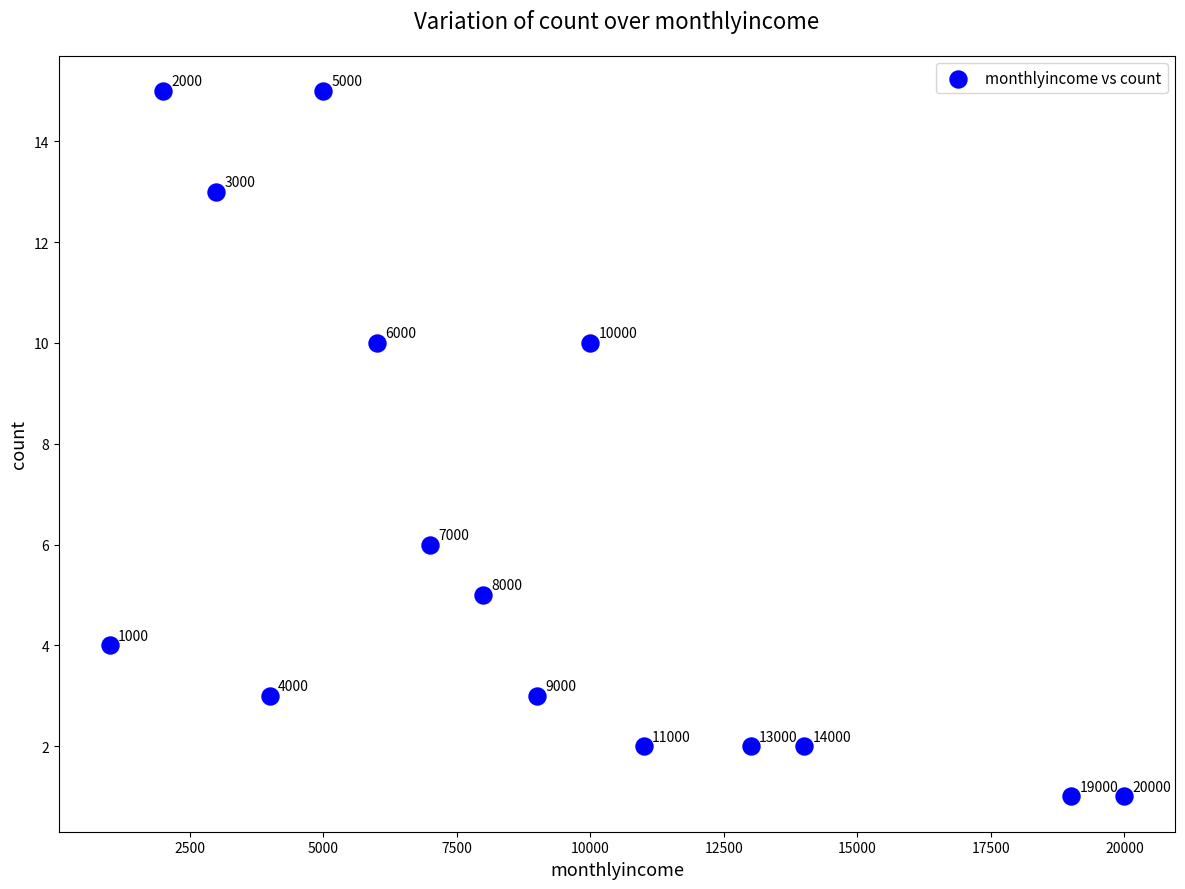

What is the range of X values (max minus min)?

19000